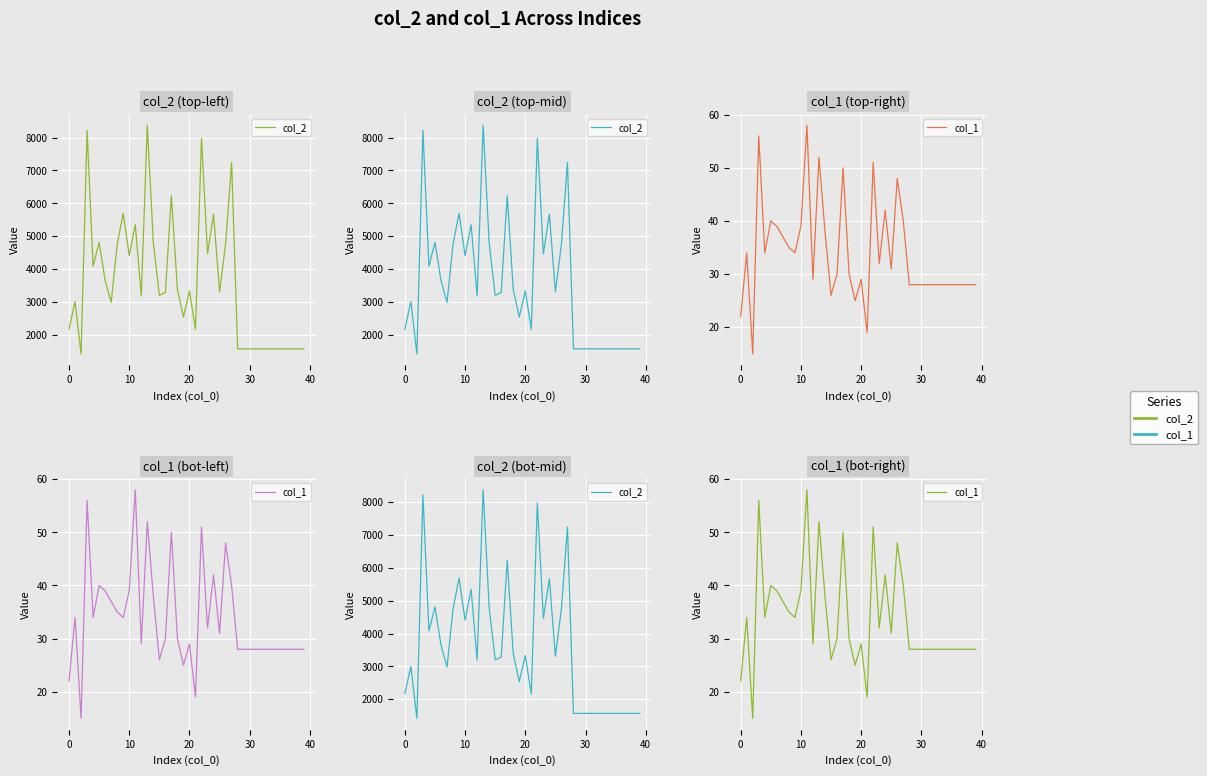

The value of col_2 at 9 is 8458. True or false?

False